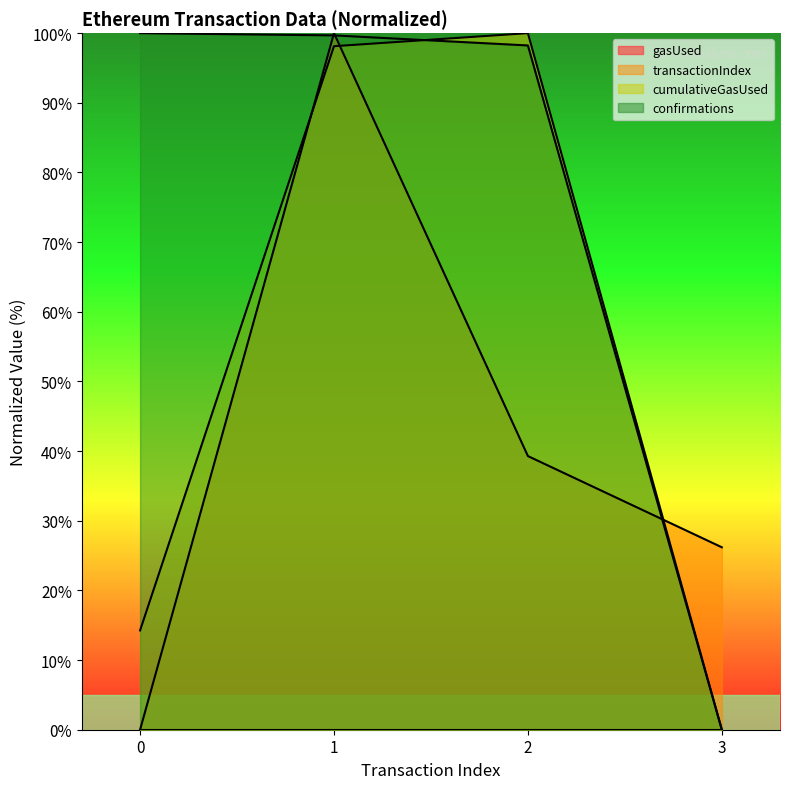

How many categories are shown in the chart?

4